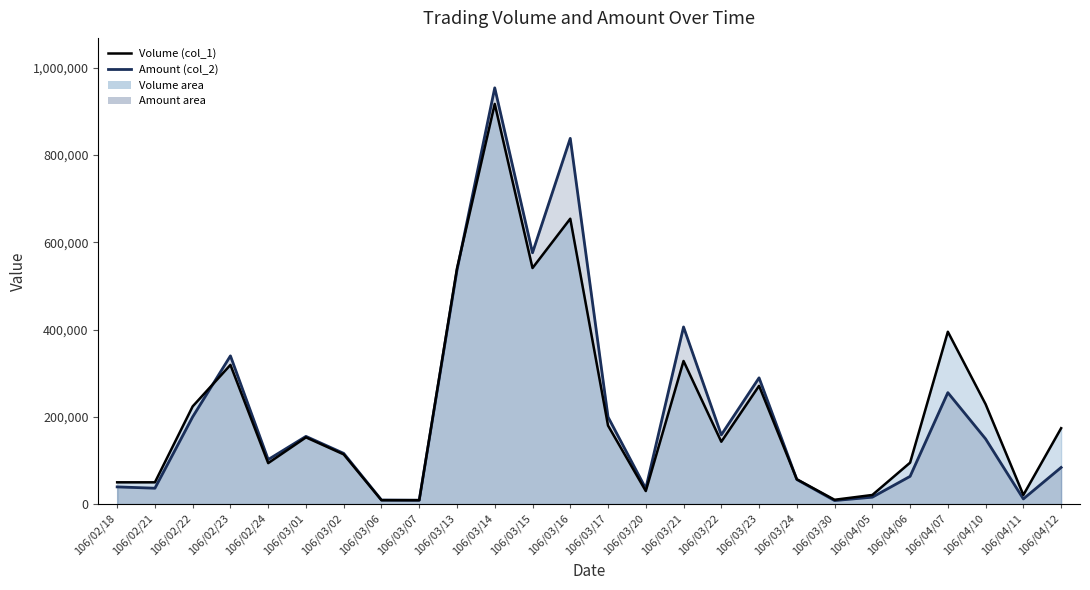

What is the highest value of the Amount (col_2) series?

953840